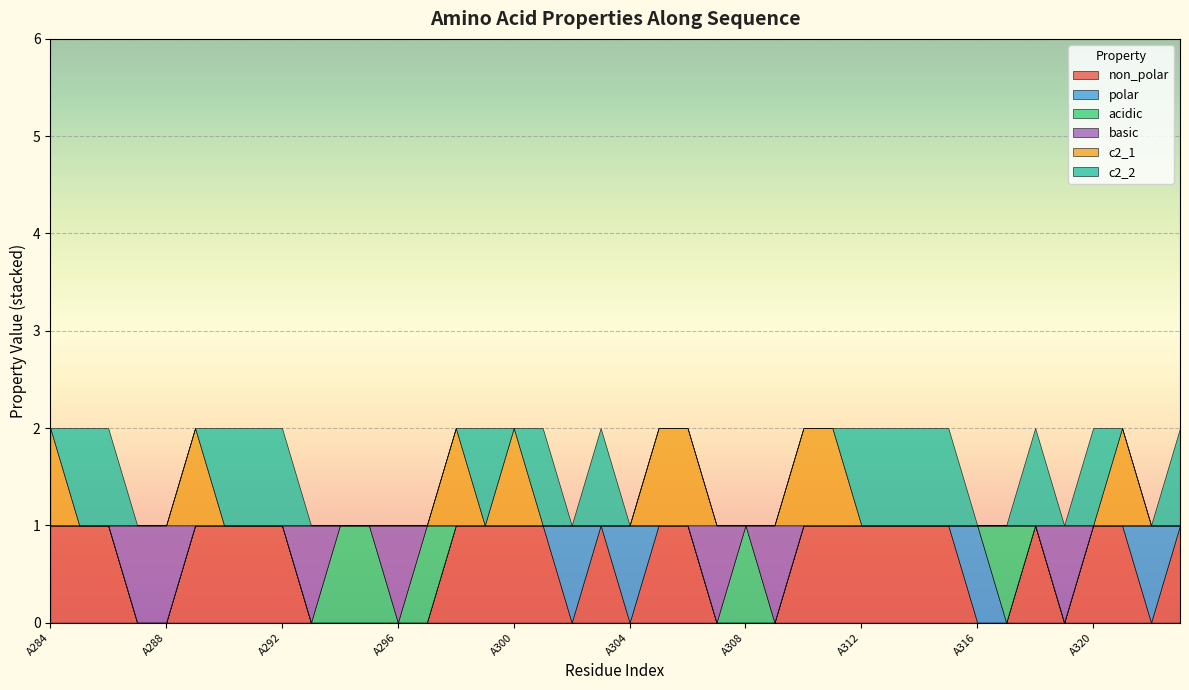

Reading left to right, what are all the values shown in this chart?

non_polar: A284=1	A285=1	A286=1	A287=0	A288=0	A289=1	A290=1	A291=1	A292=1	A293=0	A294=0	A295=0	A296=0	A297=0	A298=1	A299=1	A300=1	A301=1	A302=0	A303=1	A304=0	A305=1	A306=1	A307=0	A308=0	A309=0	A310=1	A311=1	A312=1	A313=1	A314=1	A315=1	A316=0	A317=0	A318=1	A319=0	A320=1	A321=1	A322=0	A323=1
polar: A284=0	A285=0	A286=0	A287=0	A288=0	A289=0	A290=0	A291=0	A292=0	A293=0	A294=0	A295=0	A296=0	A297=0	A298=0	A299=0	A300=0	A301=0	A302=1	A303=0	A304=1	A305=0	A306=0	A307=0	A308=0	A309=0	A310=0	A311=0	A312=0	A313=0	A314=0	A315=0	A316=1	A317=0	A318=0	A319=0	A320=0	A321=0	A322=1	A323=0
acidic: A284=0	A285=0	A286=0	A287=0	A288=0	A289=0	A290=0	A291=0	A292=0	A293=0	A294=1	A295=1	A296=0	A297=1	A298=0	A299=0	A300=0	A301=0	A302=0	A303=0	A304=0	A305=0	A306=0	A307=0	A308=1	A309=0	A310=0	A311=0	A312=0	A313=0	A314=0	A315=0	A316=0	A317=1	A318=0	A319=0	A320=0	A321=0	A322=0	A323=0
basic: A284=0	A285=0	A286=0	A287=1	A288=1	A289=0	A290=0	A291=0	A292=0	A293=1	A294=0	A295=0	A296=1	A297=0	A298=0	A299=0	A300=0	A301=0	A302=0	A303=0	A304=0	A305=0	A306=0	A307=1	A308=0	A309=1	A310=0	A311=0	A312=0	A313=0	A314=0	A315=0	A316=0	A317=0	A318=0	A319=1	A320=0	A321=0	A322=0	A323=0
c2_1: A284=1	A285=0	A286=0	A287=0	A288=0	A289=1	A290=0	A291=0	A292=0	A293=0	A294=0	A295=0	A296=0	A297=0	A298=1	A299=0	A300=1	A301=0	A302=0	A303=0	A304=0	A305=1	A306=1	A307=0	A308=0	A309=0	A310=1	A311=1	A312=0	A313=0	A314=0	A315=0	A316=0	A317=0	A318=0	A319=0	A320=0	A321=1	A322=0	A323=0
c2_2: A284=0	A285=1	A286=1	A287=0	A288=0	A289=0	A290=1	A291=1	A292=1	A293=0	A294=0	A295=0	A296=0	A297=0	A298=0	A299=1	A300=0	A301=1	A302=0	A303=1	A304=0	A305=0	A306=0	A307=0	A308=0	A309=0	A310=0	A311=0	A312=1	A313=1	A314=1	A315=1	A316=0	A317=0	A318=1	A319=0	A320=1	A321=0	A322=0	A323=1